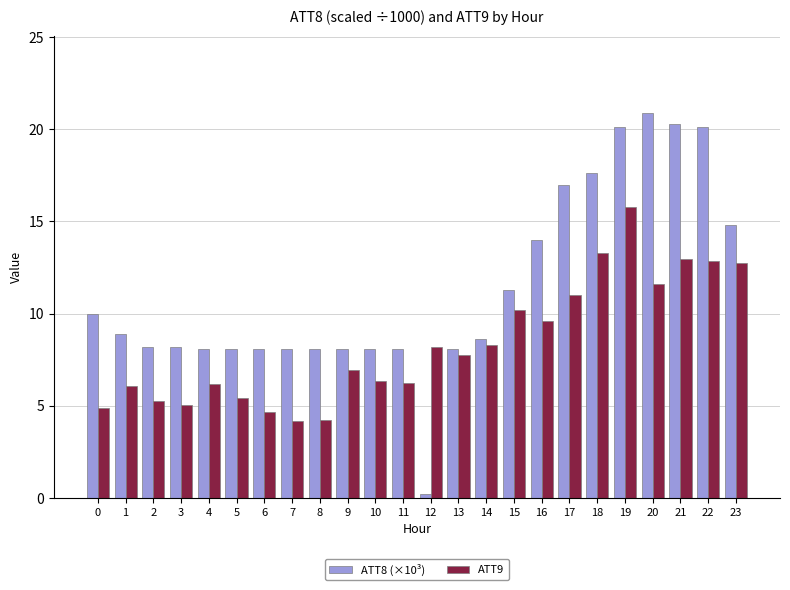

What is the sum of the ATT8 (×10³) values at 5 and 20?

29.0